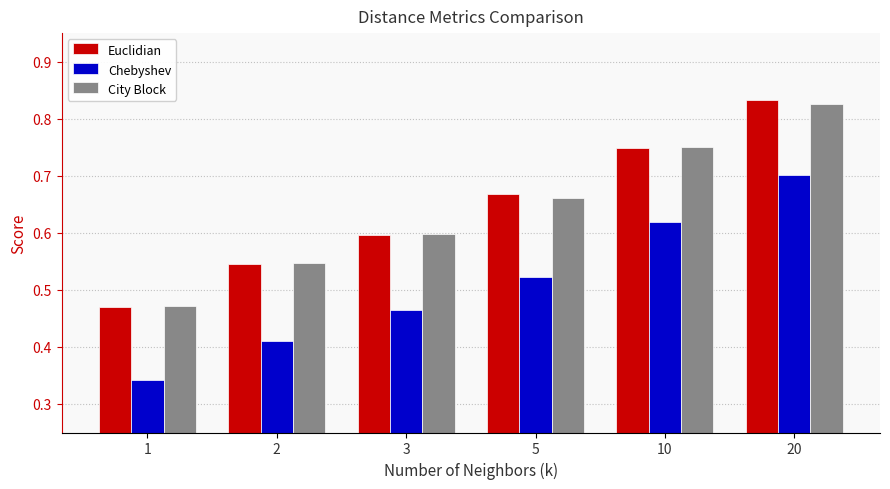

True or false: Chebyshev has a value of 0.3 at 20.

False